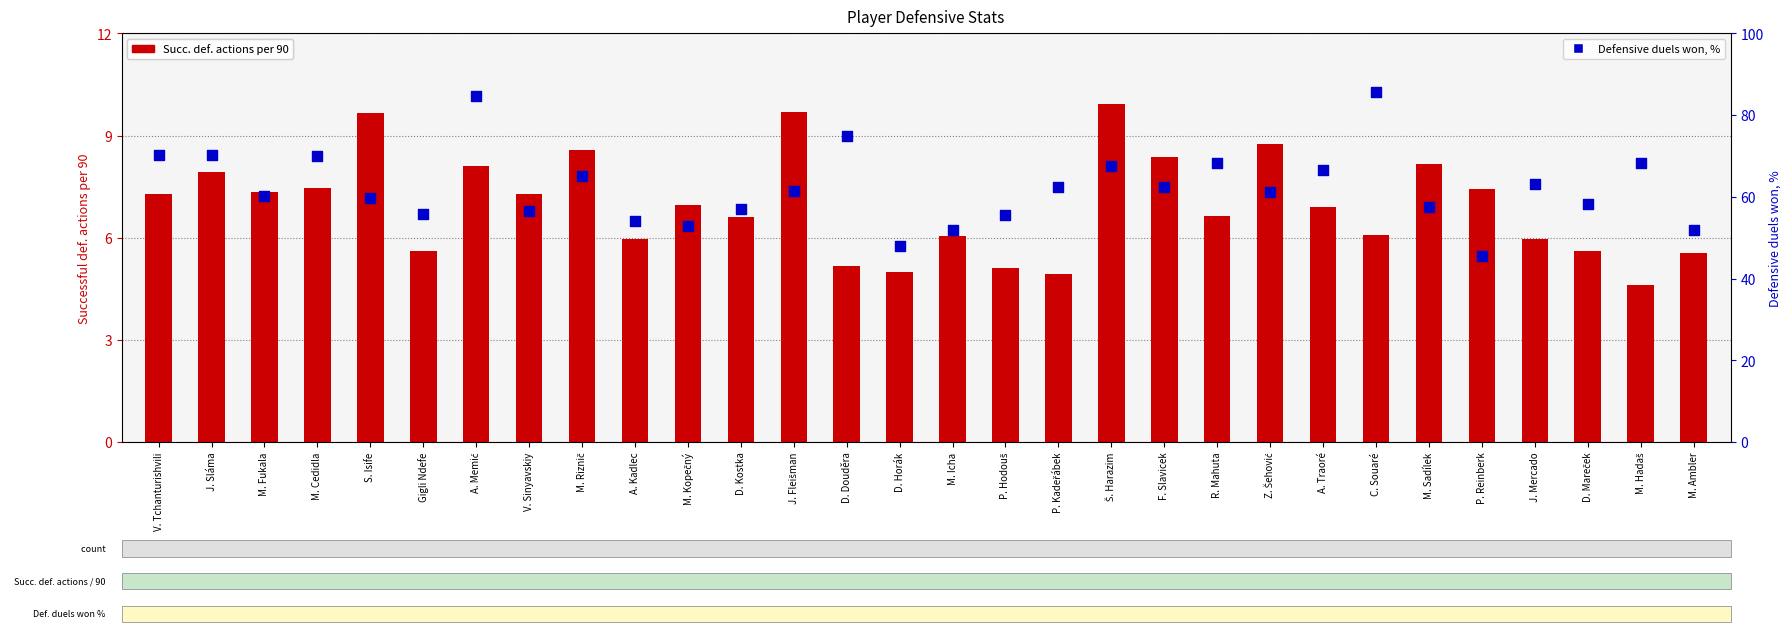

At which category is the sum across all series the highest?

A. Memić